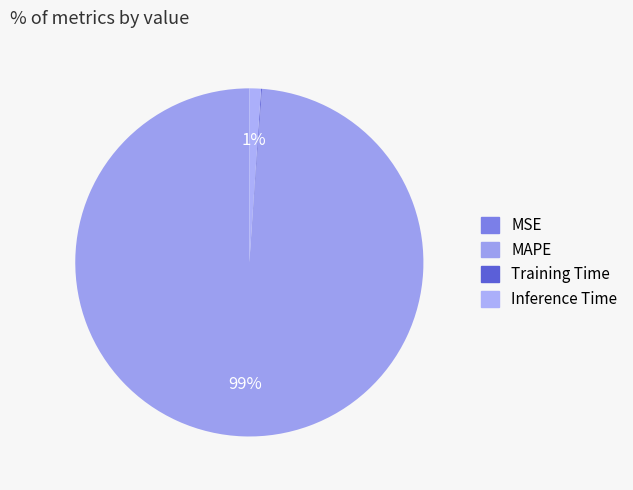

The MAPE slice represents 84% of the pie. True or false?

False